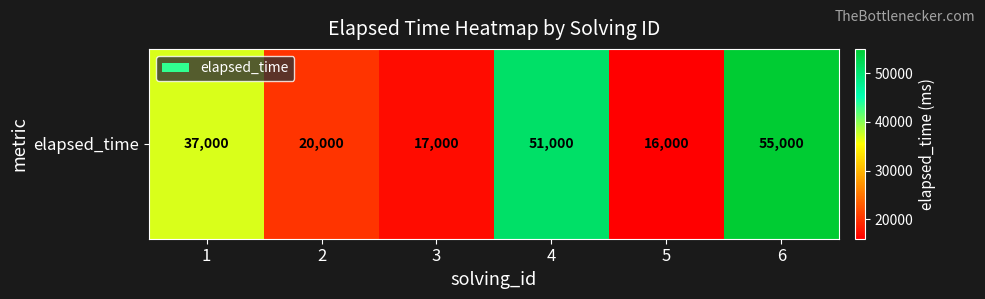

Reading left to right, what are all the values shown in this chart?

37000	20000	17000	51000	16000	55000